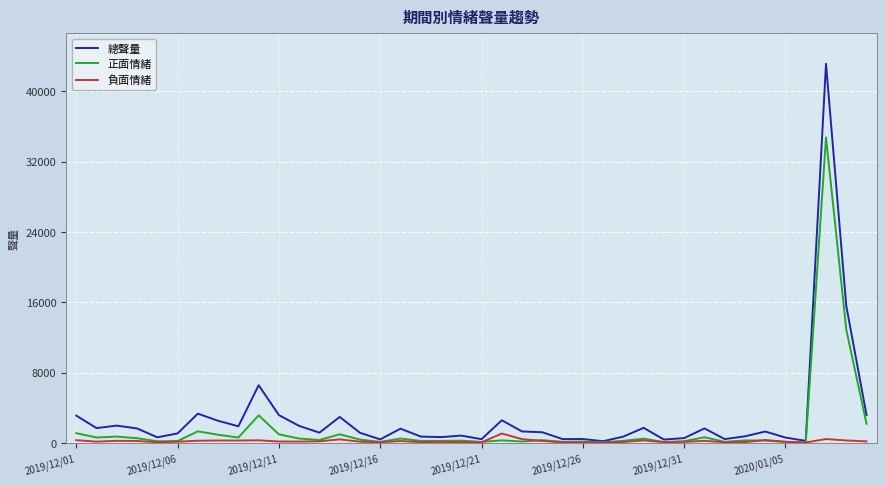

Which series has the widest spread of values?

總聲量